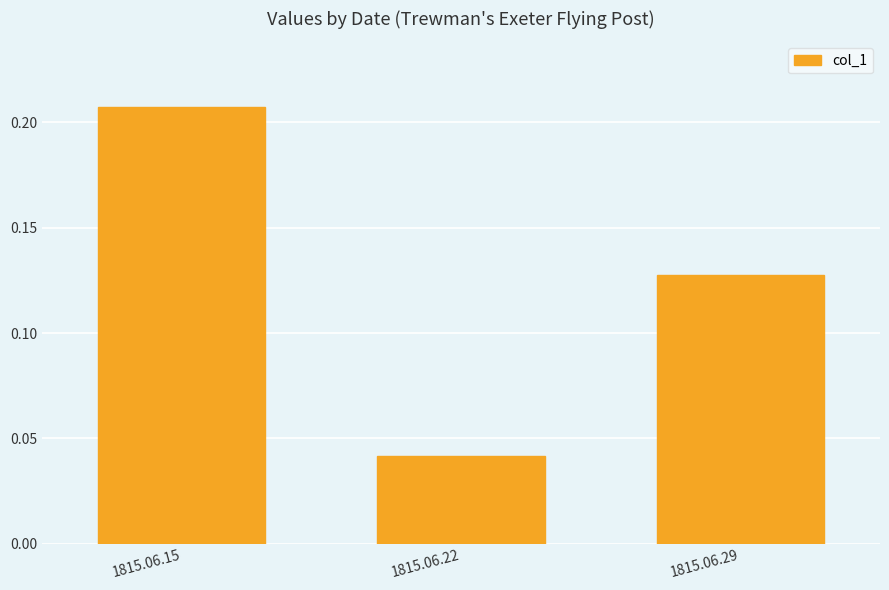

Which has a higher value, 1815.06.22 or 1815.06.29?

1815.06.29